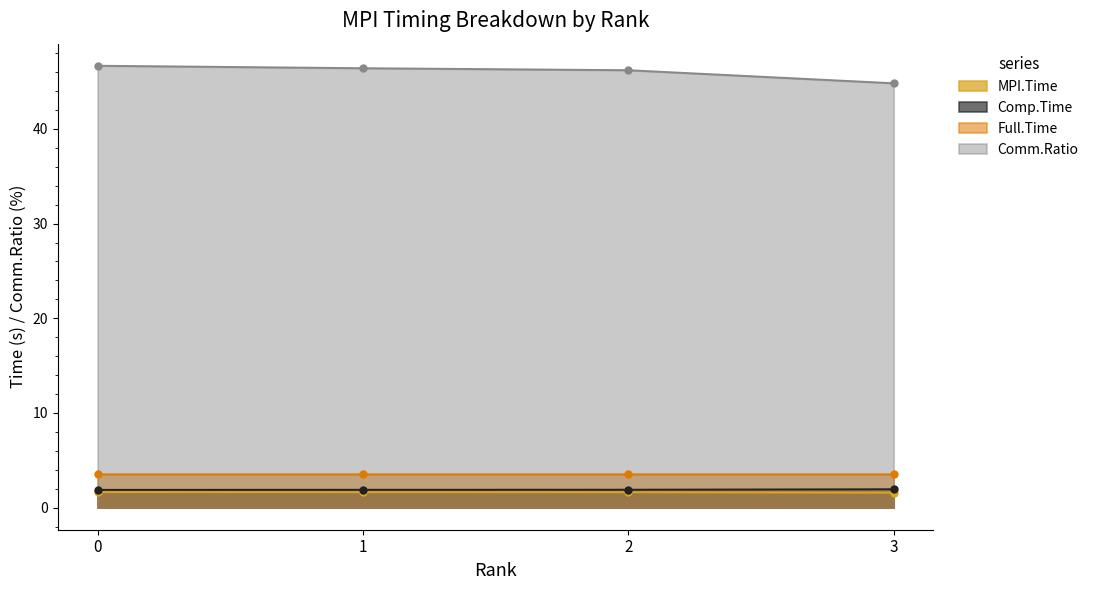

What is the maximum value for Comm.Ratio?

46.7